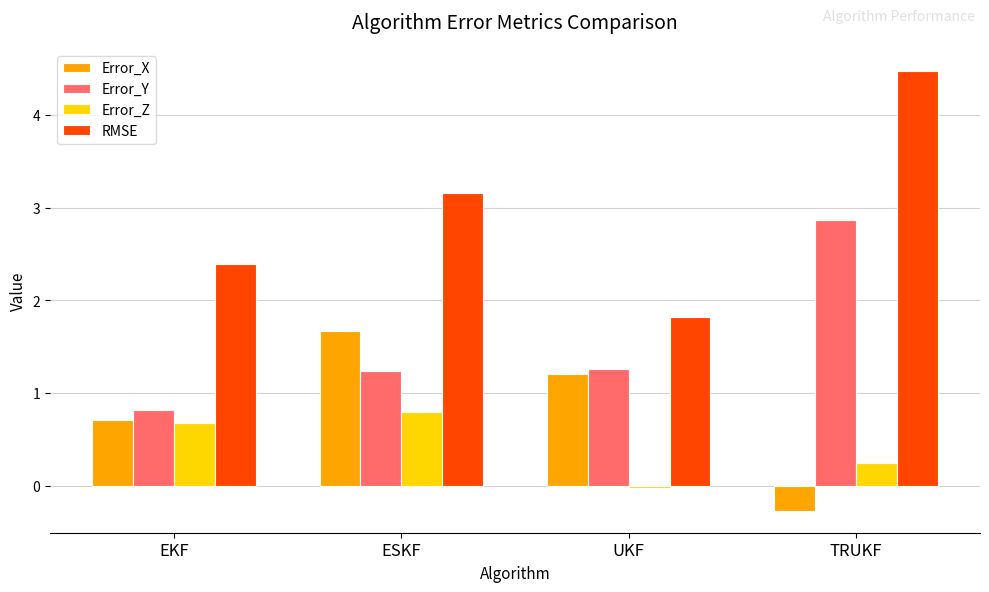

What is the total value across all series at EKF?

4.6